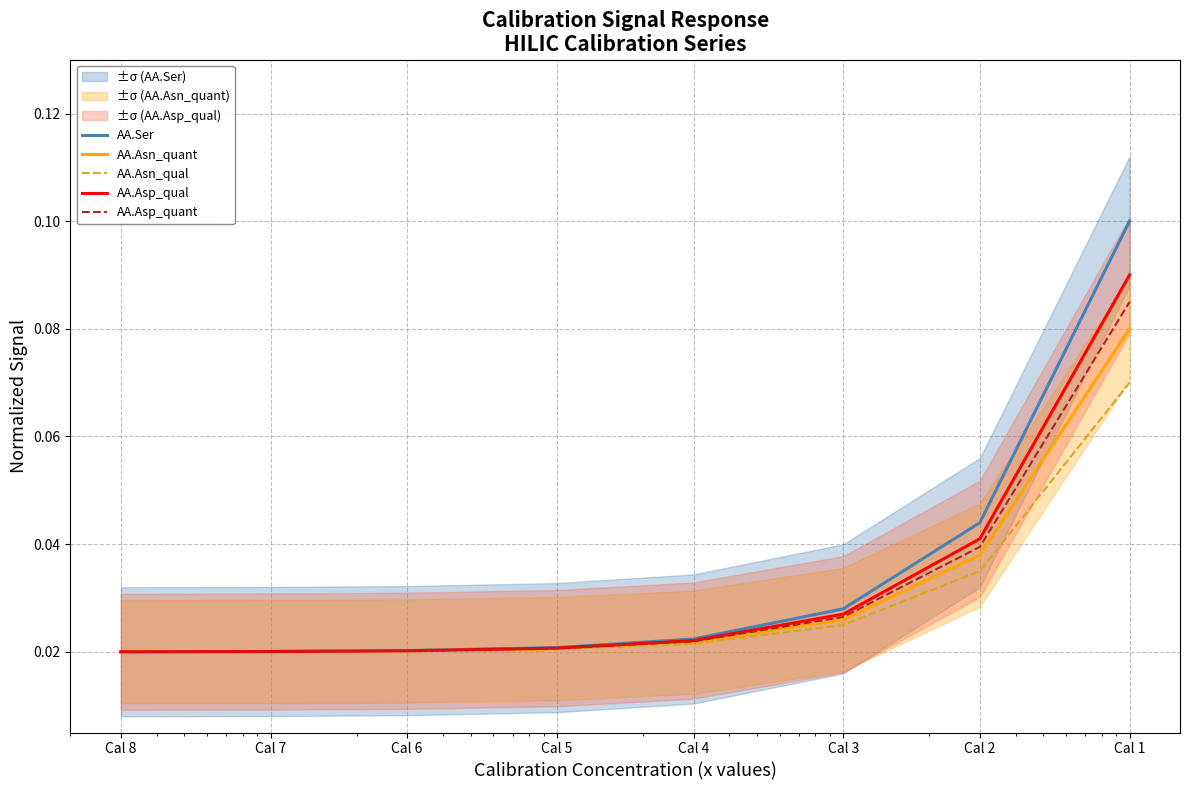

At which label is AA.Asp_quant closest to 0?

Cal 8